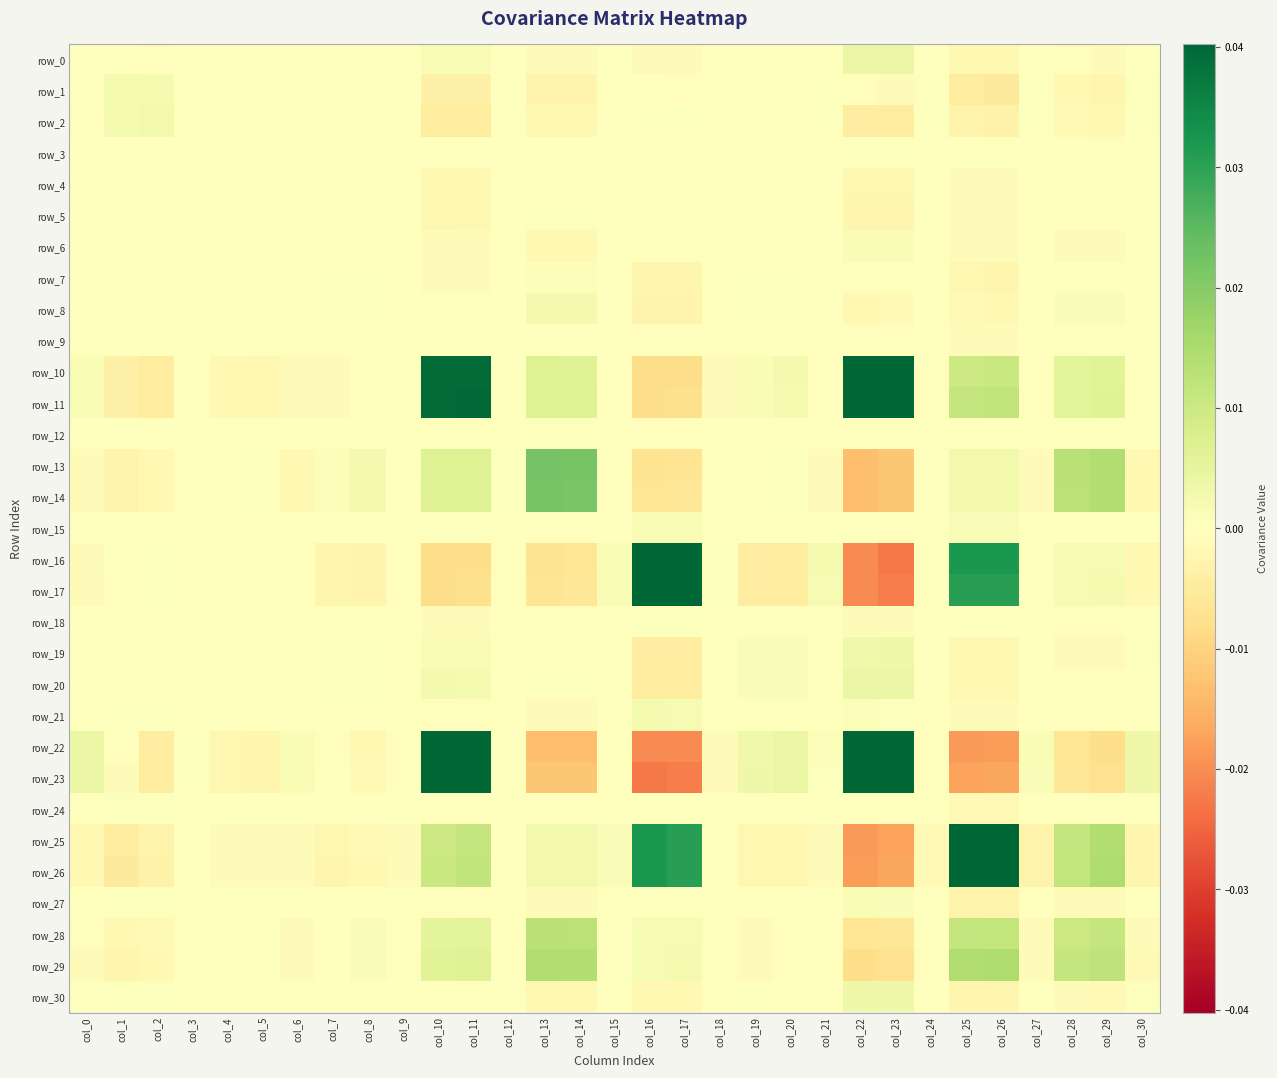

What is the difference between the maximum and minimum values in the row_26 series?

0.1